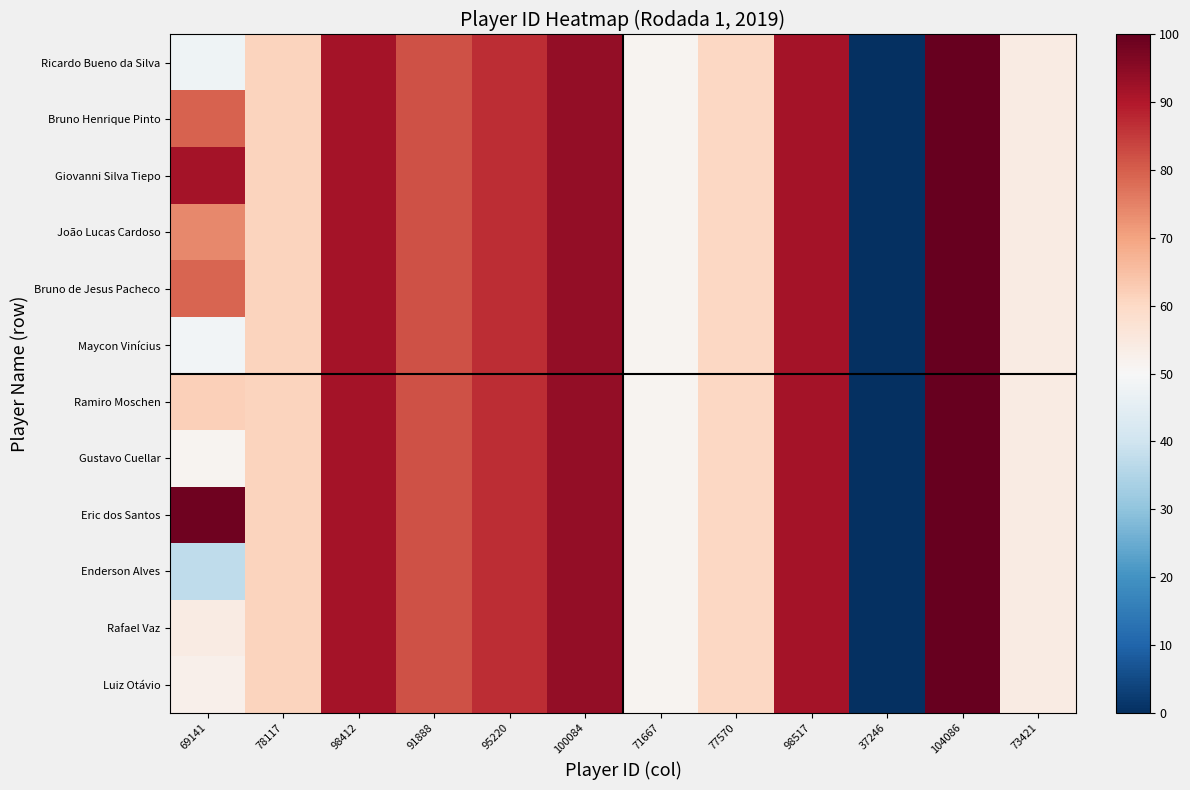

Rank the series by their maximum value, from highest to lowest.

Ricardo Bueno da Silva, Bruno Henrique Pinto, Giovanni Silva Tiepo, João Lucas Cardoso, Bruno de Jesus Pacheco, Maycon Vinícius, Ramiro Moschen, Gustavo Cuellar, Eric dos Santos, Enderson Alves, Rafael Vaz, Luiz Otávio